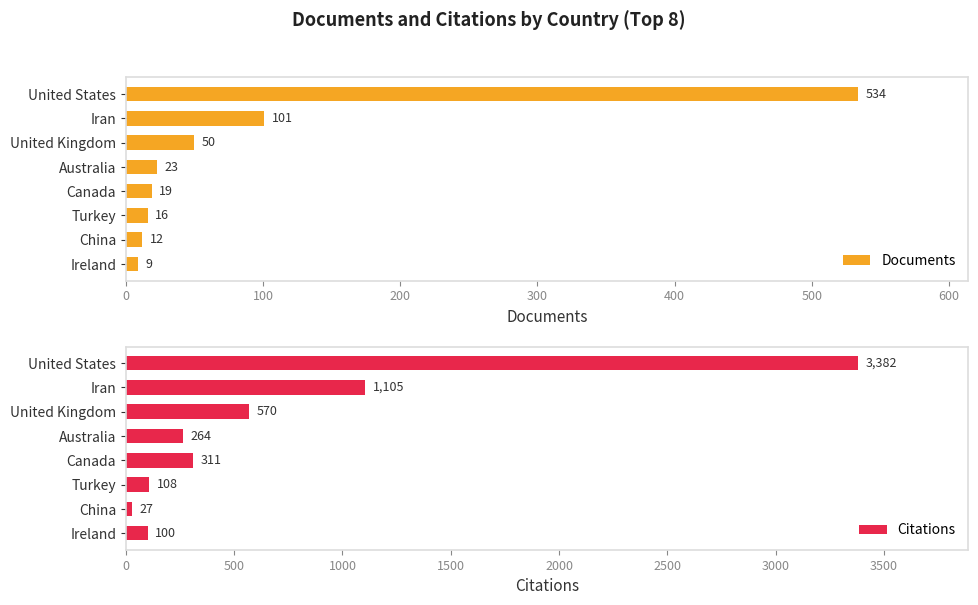

How many bars are there in total?

16